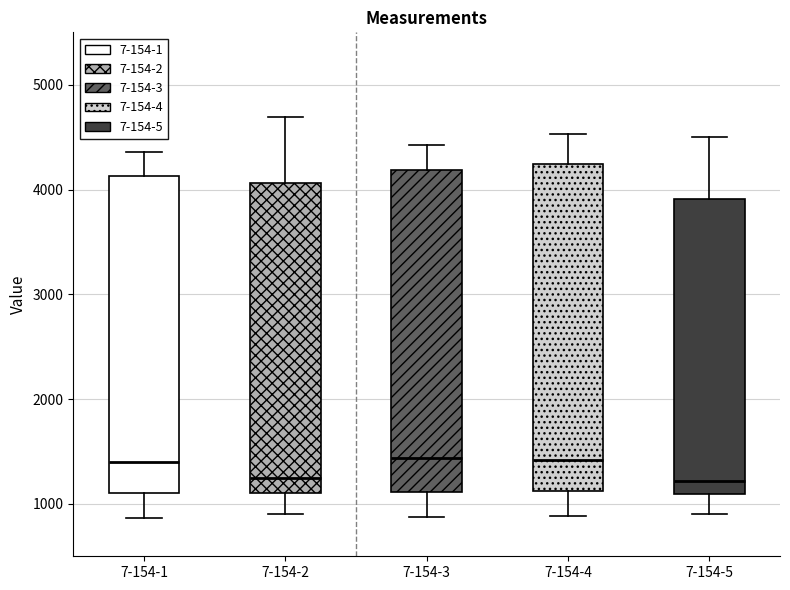

Where does the upper whisker of the box for 7-154-1 end on the y-axis? The values are not printed on the chart, so give them approximately, as read against the axis.

4400